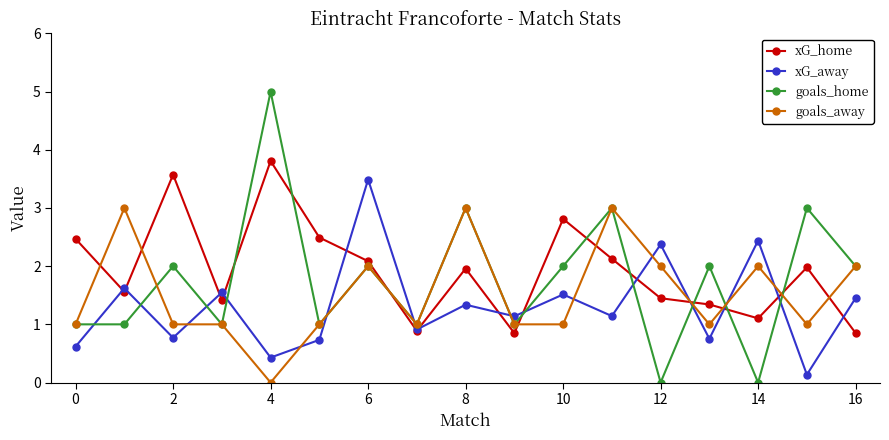

Which series has the largest range (max minus min)?

goals_home